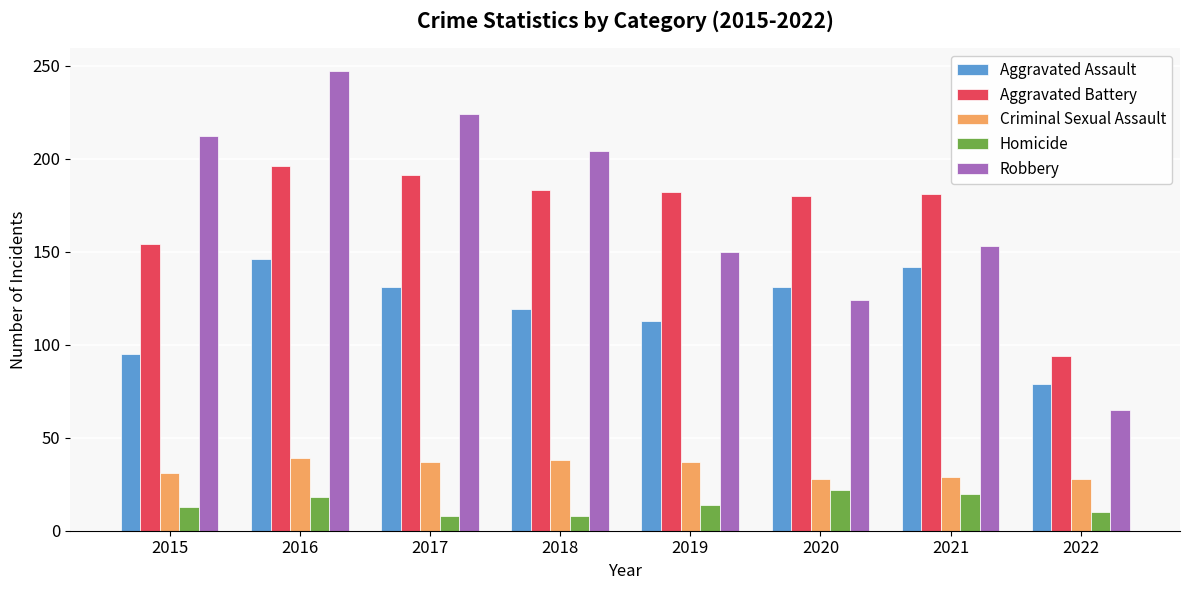

What is the spread (max minus min) of values at 2015?

199